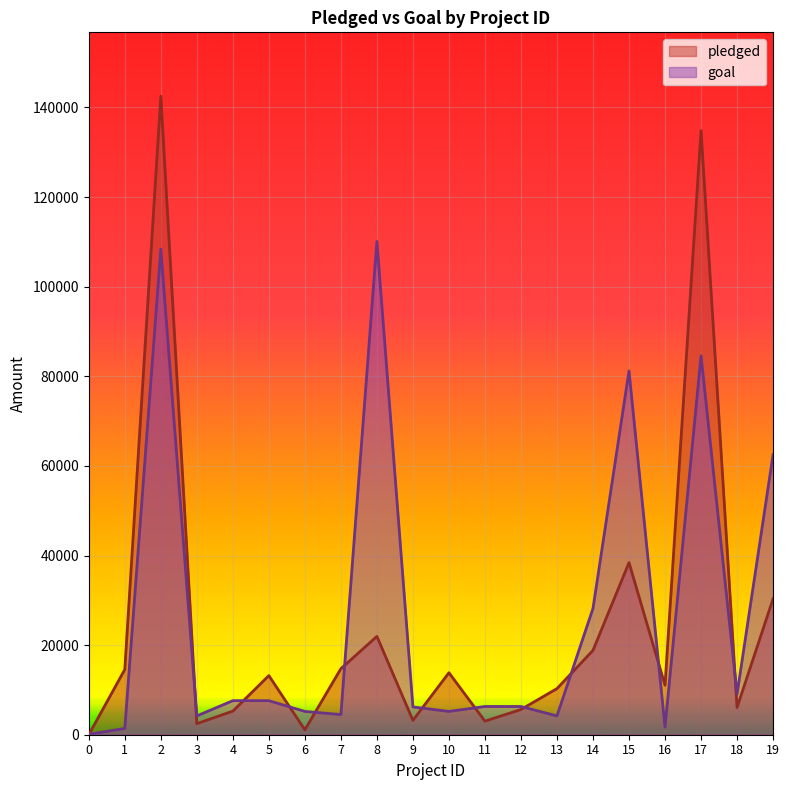

How many intersections are there between goal and pledged?

12